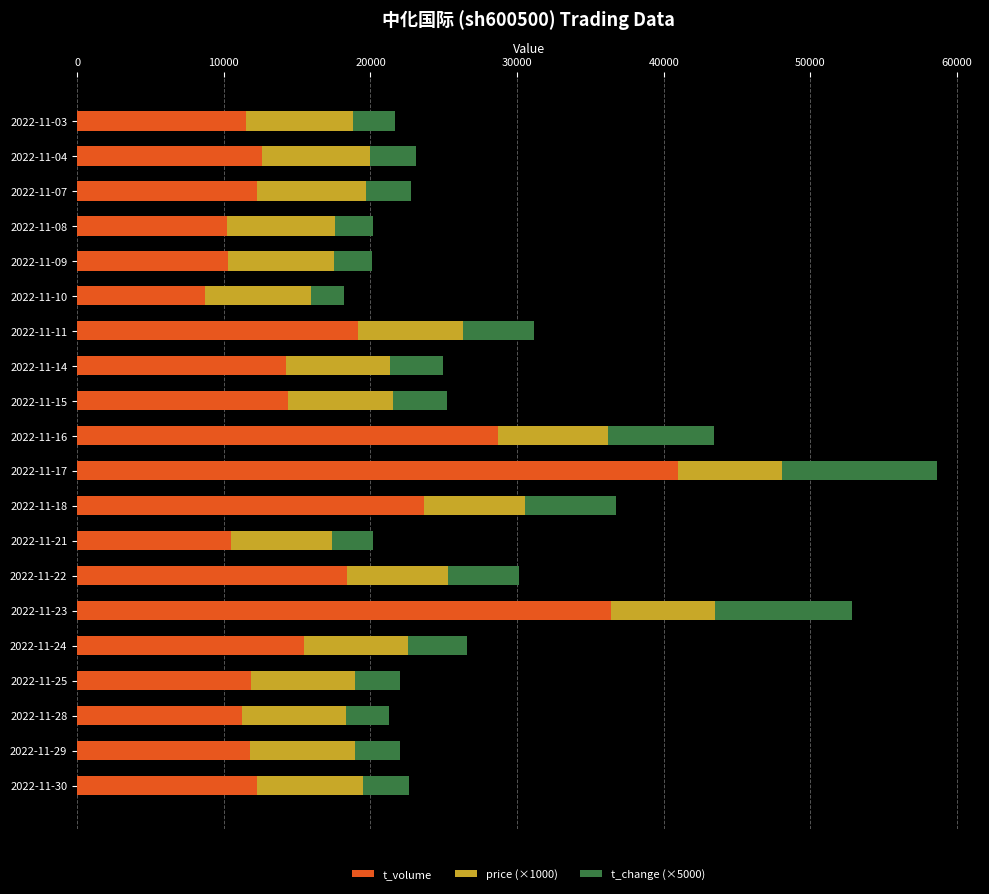

The value of t_volume at 2022-11-24 is 15438. True or false?

True